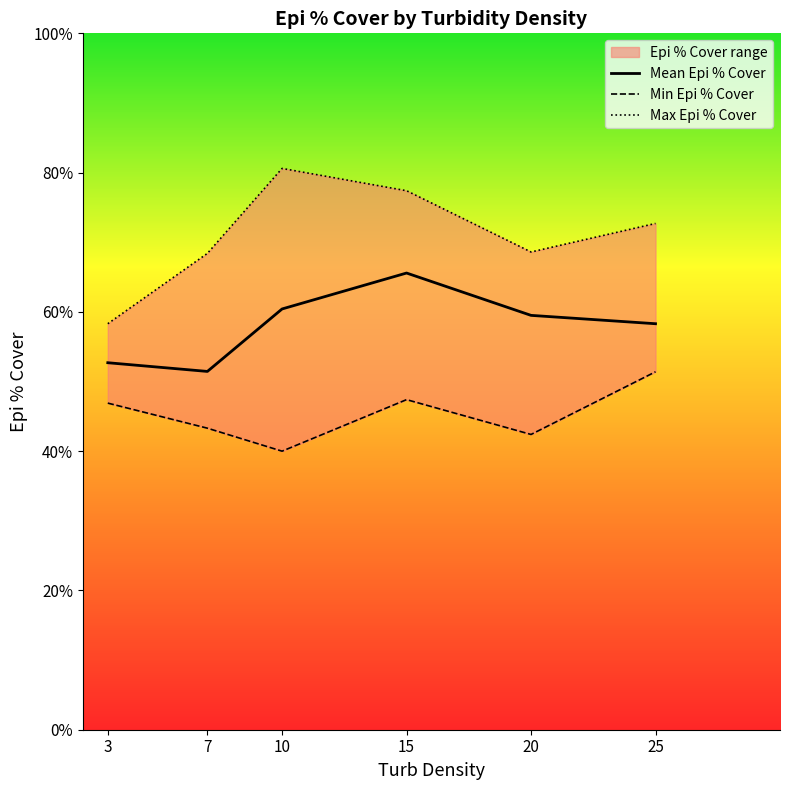

In Mean Epi % Cover, how many points are lower than both neighbors (excluding endpoints)?

1